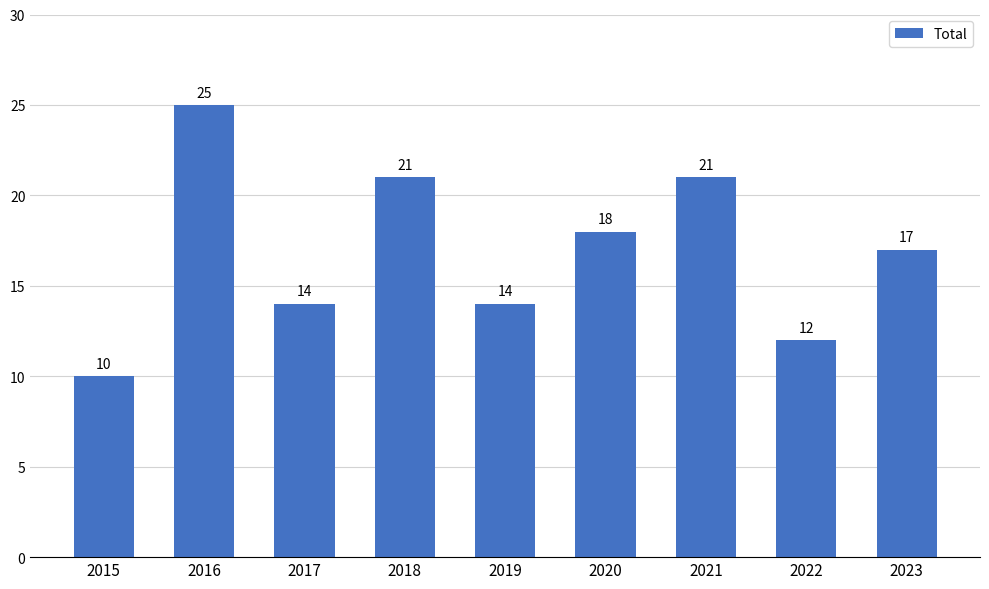

Where is the data nearest to the value 17?

2023